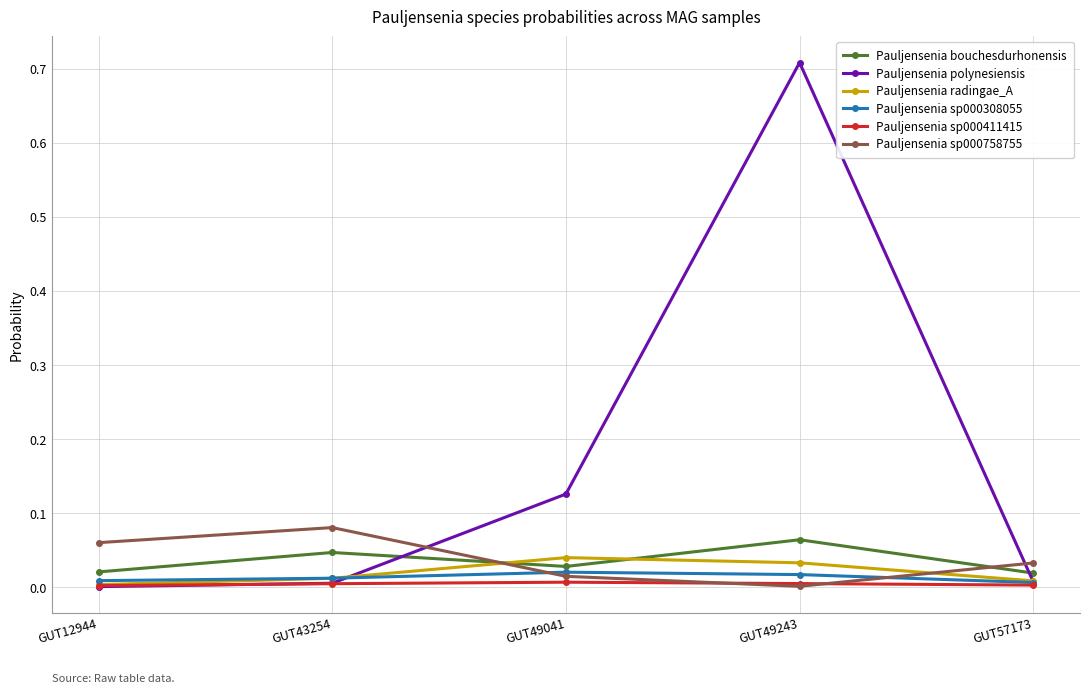

Which category has the highest value across all series?

GUT49243